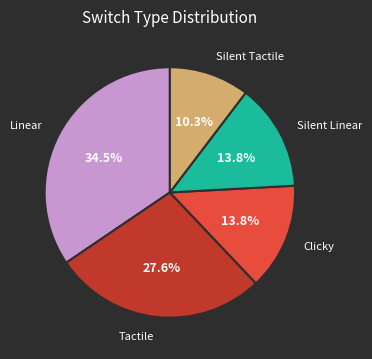

How many slices are in this pie chart?

5